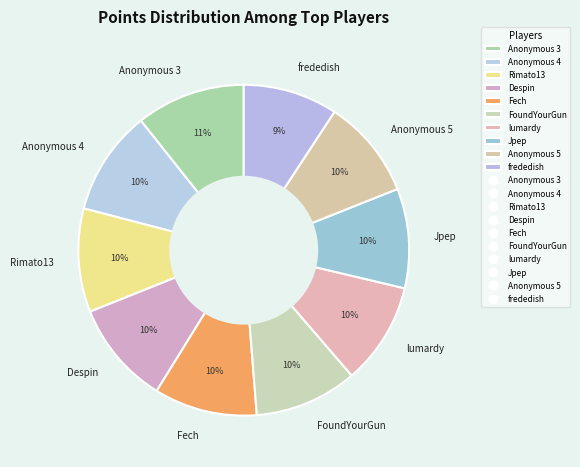

Between Anonymous 3 and Jpep, which is larger?

Anonymous 3